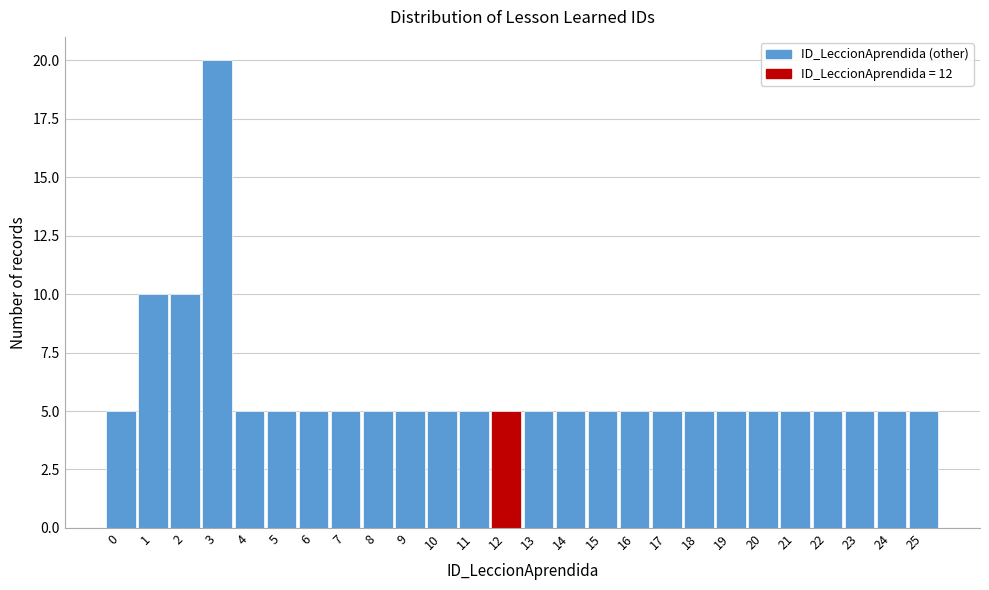

Reading left to right, transcribe this chart: for each bar, give the range it covers on the x-axis and its height. The values are not printed on the chart, so give them approximately, as read against the axis.

-0.5 to 0.5: 5
0.5 to 1.5: 10
1.5 to 2.5: 10
2.5 to 3.5: 20
3.5 to 4.5: 5
4.5 to 5.5: 5
5.5 to 6.5: 5
6.5 to 7.5: 5
7.5 to 8.5: 5
8.5 to 9.5: 5
9.5 to 10.5: 5
10.5 to 11.5: 5
11.5 to 12.5: 5
12.5 to 13.5: 5
13.5 to 14.5: 5
14.5 to 15.5: 5
15.5 to 16.5: 5
16.5 to 17.5: 5
17.5 to 18.5: 5
18.5 to 19.5: 5
19.5 to 20.5: 5
20.5 to 21.5: 5
21.5 to 22.5: 5
22.5 to 23.5: 5
23.5 to 24.5: 5
24.5 to 25.5: 5